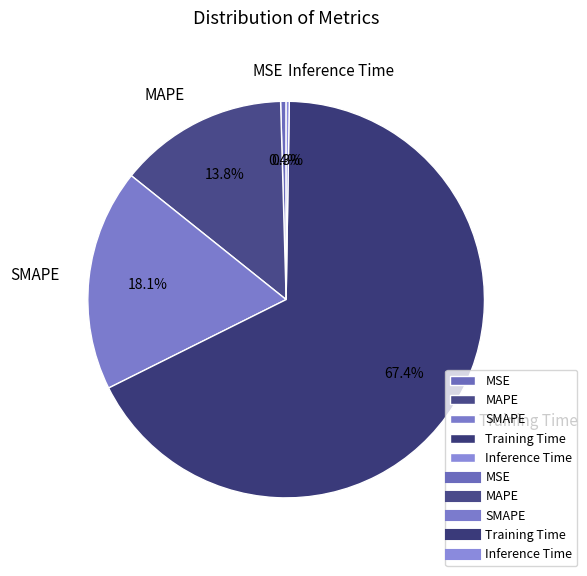

Do MSE and SMAPE together represent more than half of the pie?

No